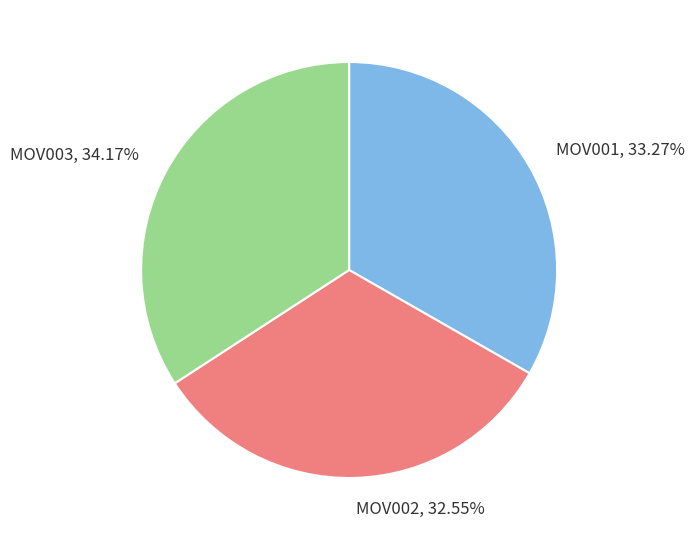

True or false: MOV002 accounts for 33% of the total.

True